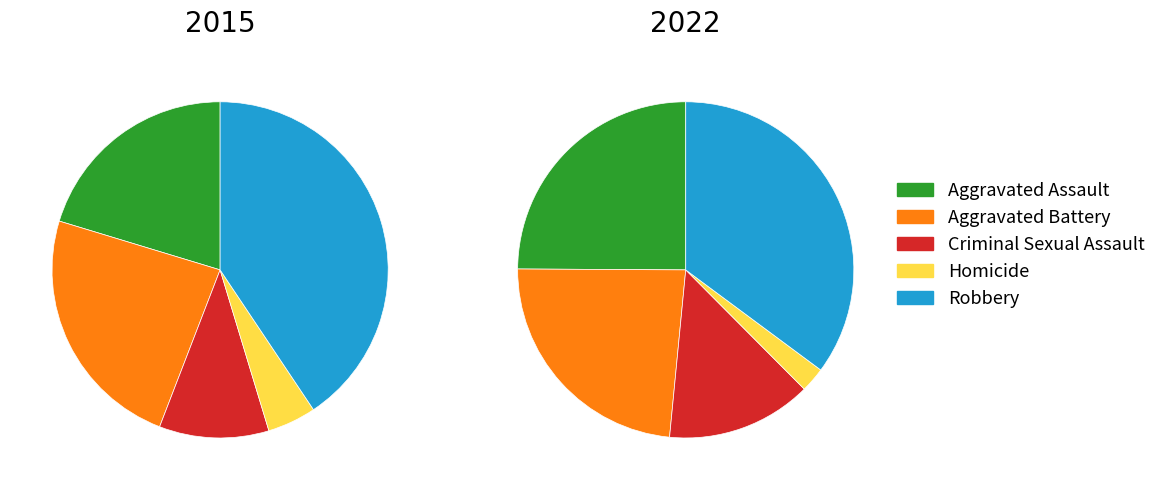

Which category has the smallest portion of the pie?

Homicide